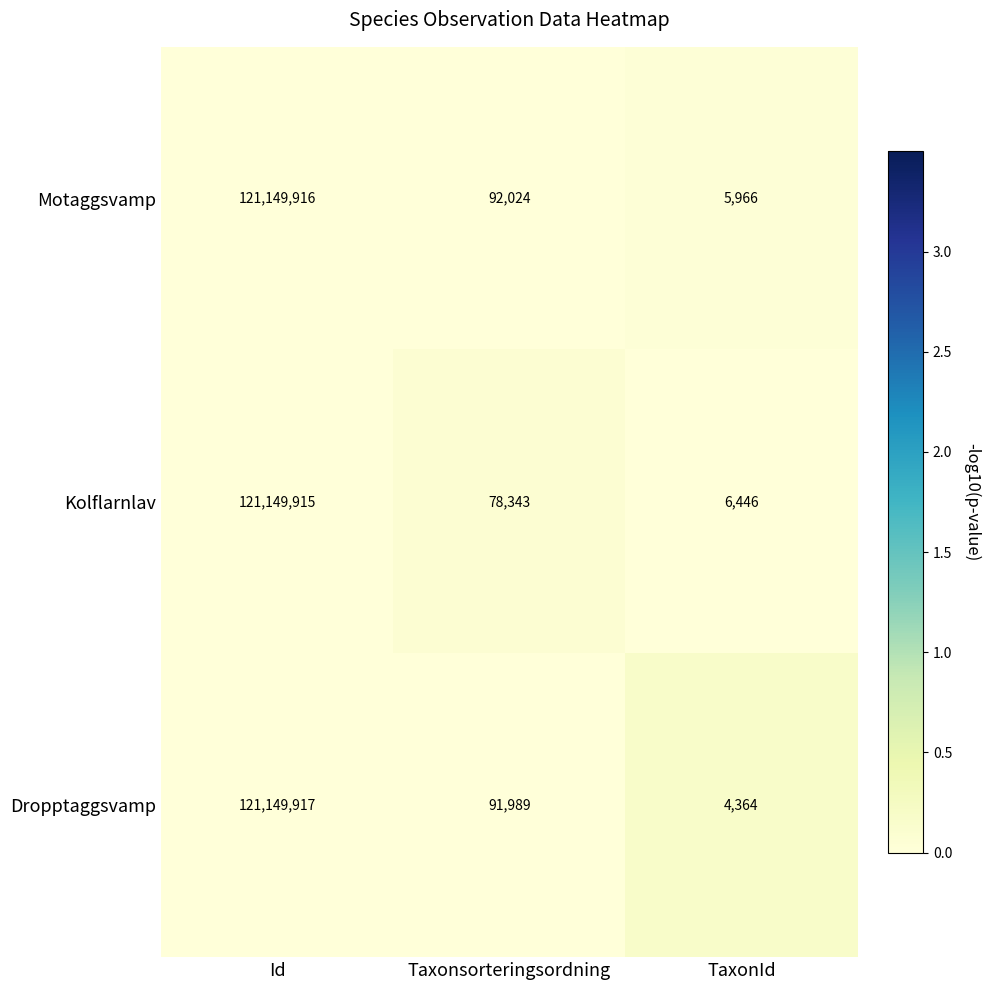

Reading left to right, extract all data points from this chart.

Motaggsvamp: Id=121149916	Taxonsorteringsordning=92024	TaxonId=5966
Kolflarnlav: Id=121149915	Taxonsorteringsordning=78343	TaxonId=6446
Dropptaggsvamp: Id=121149917	Taxonsorteringsordning=91989	TaxonId=4364